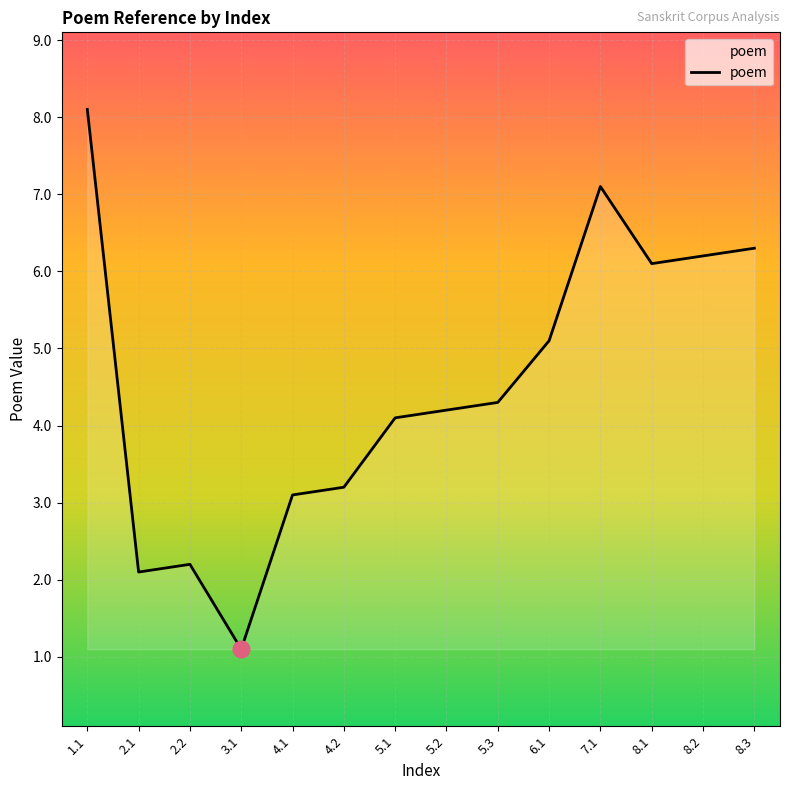

Where is the first local maximum?

2.2